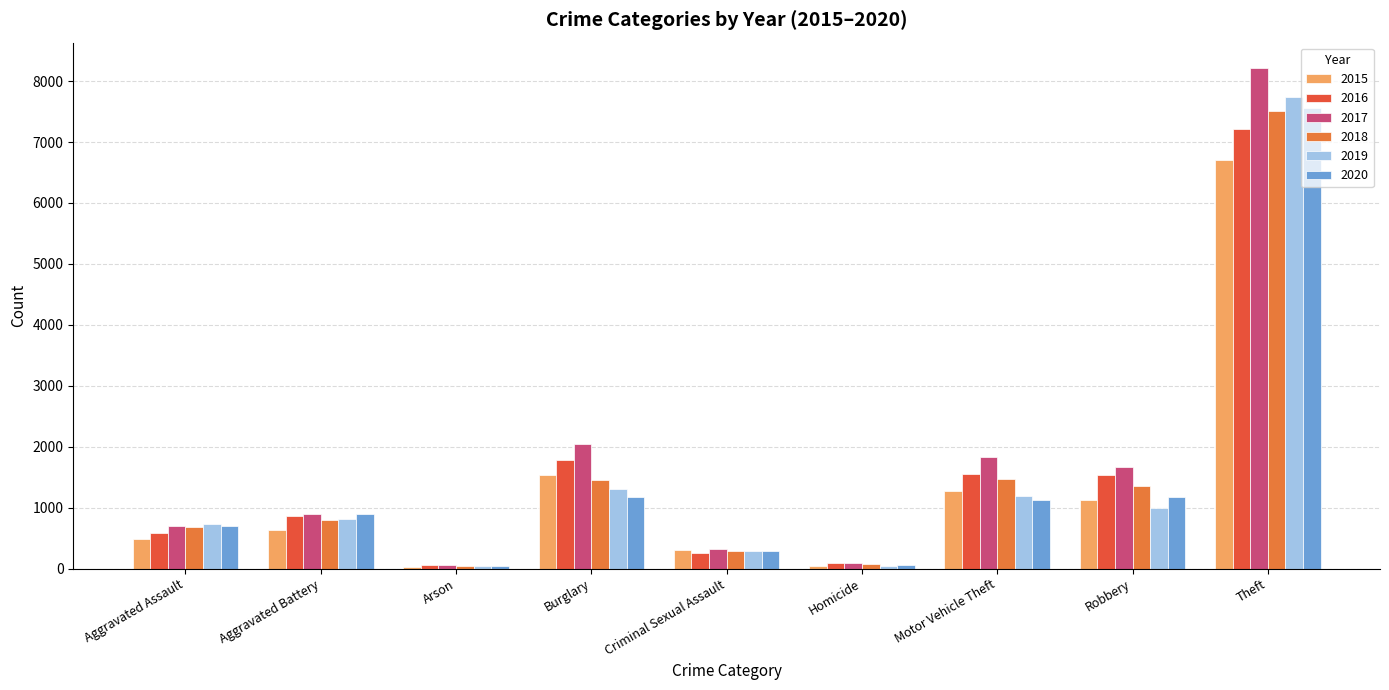

Which series has the largest range (max minus min)?

2017